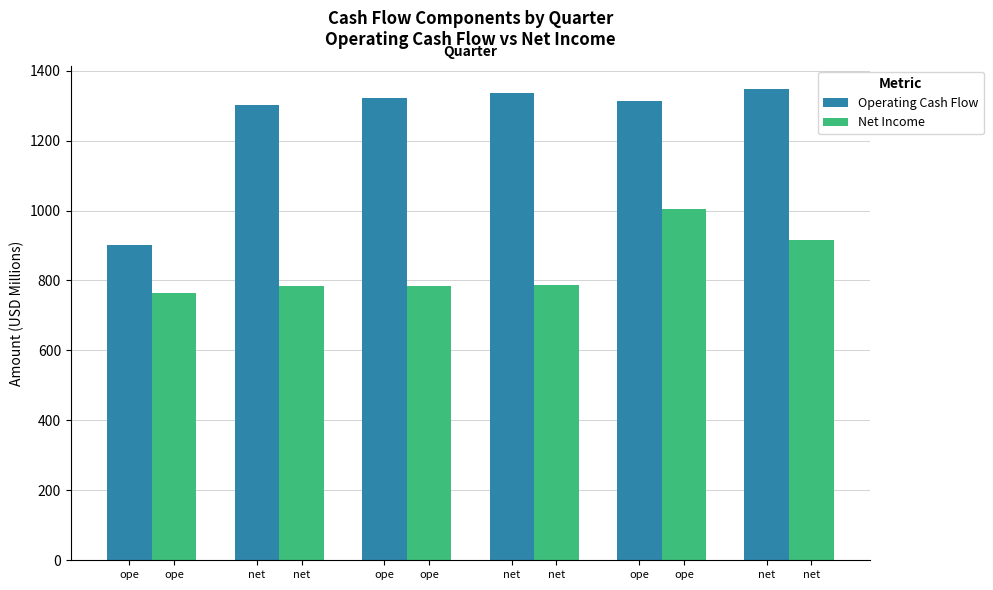

Which category has the lowest value in the Net Income series?

ope